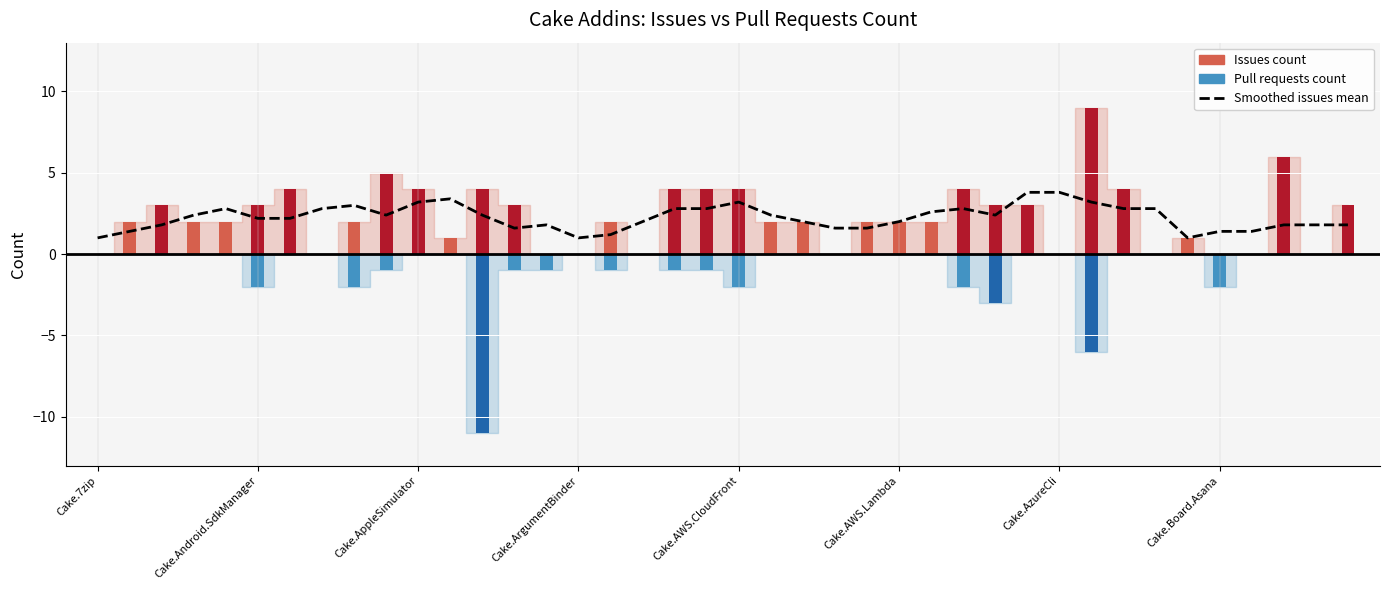

What is the value of the Issues count bar at the 6th from the left?

3.0